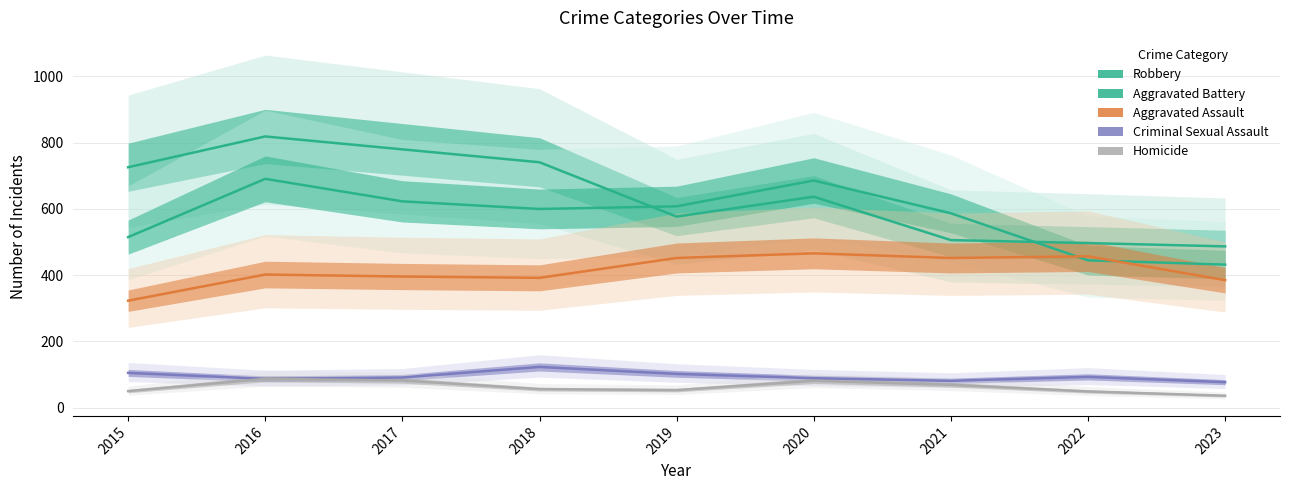

Between 2022 and 2019, which is larger?

2019